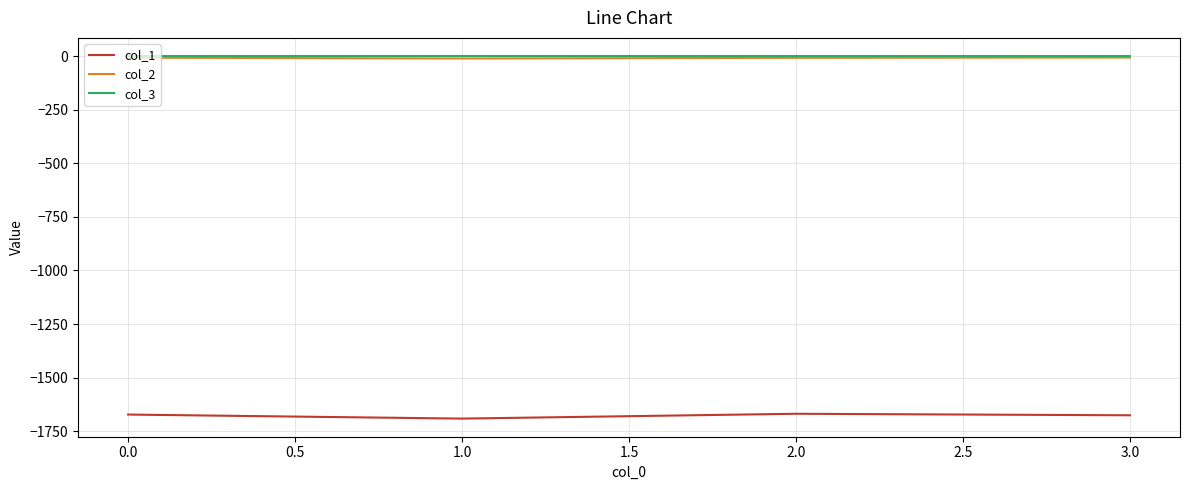

What is the smallest value displayed?

-1690.7